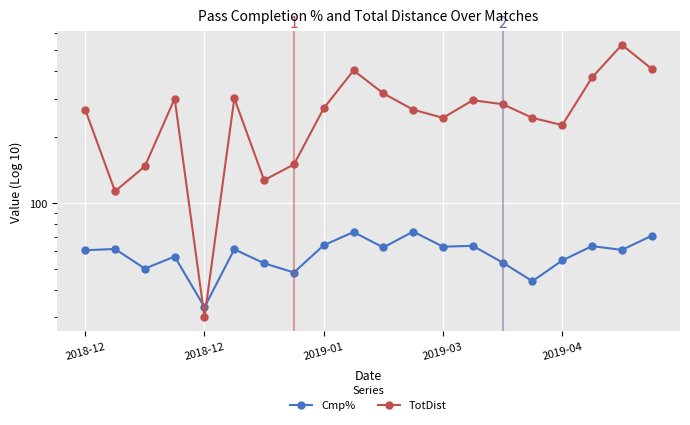

What are all the series names shown in the legend?

Cmp%, TotDist